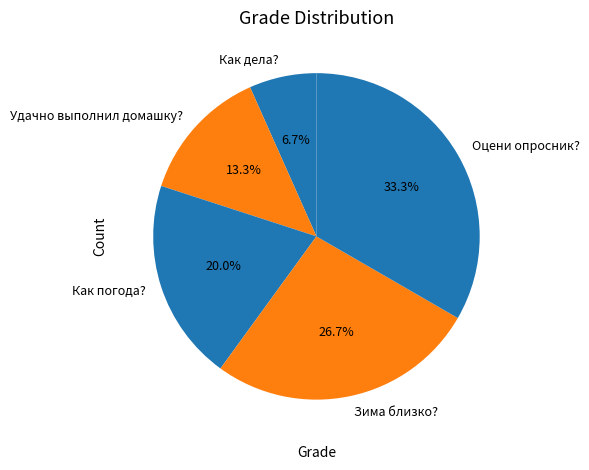

To the nearest percent, what is the difference between the Удачно выполнил домашку? and Зима близко? slice percentages?

13%